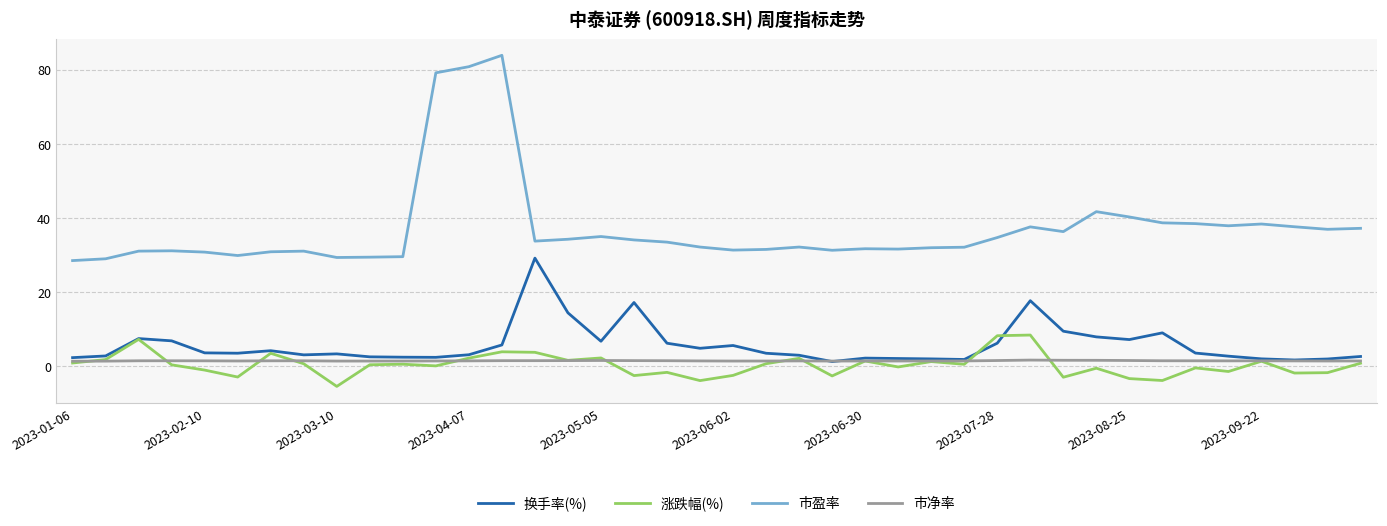

Which series has the widest spread of values?

市盈率